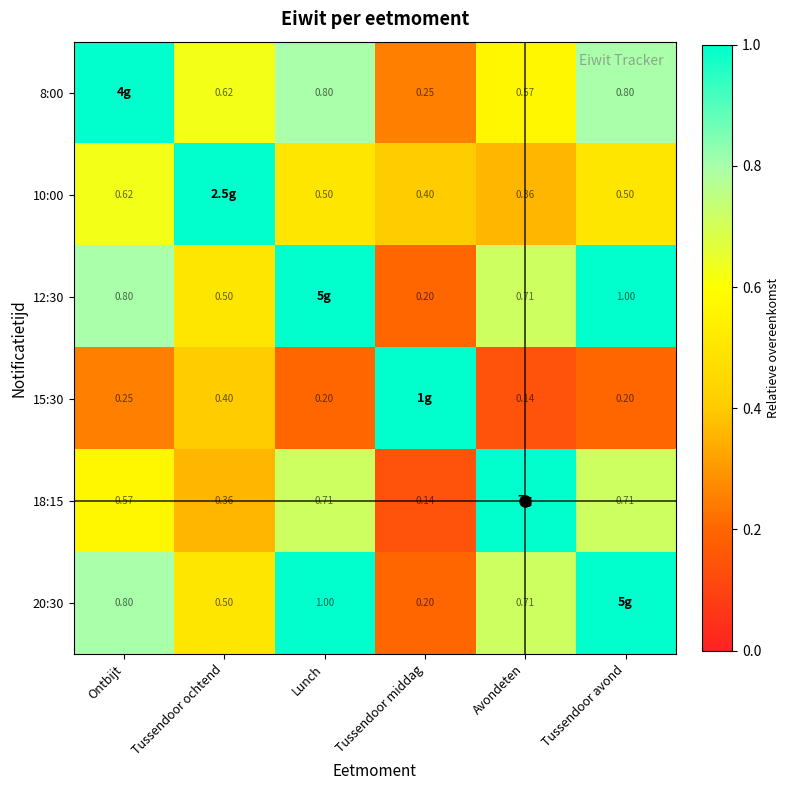

Is the value of 18:15 at Ontbijt greater than the value of 15:30 at Tussendoor avond?

Yes